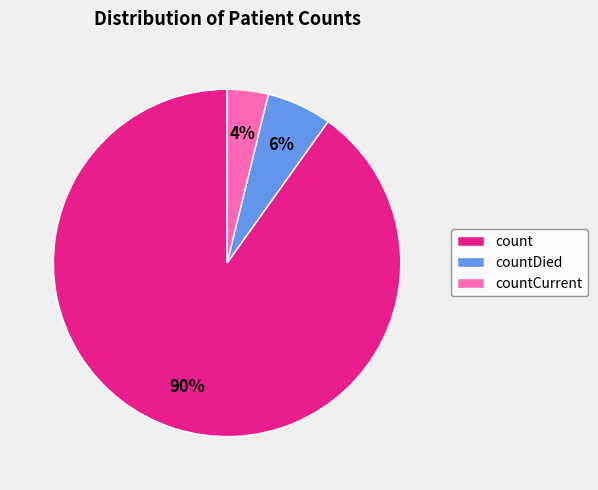

True or false: countCurrent accounts for 12% of the total.

False